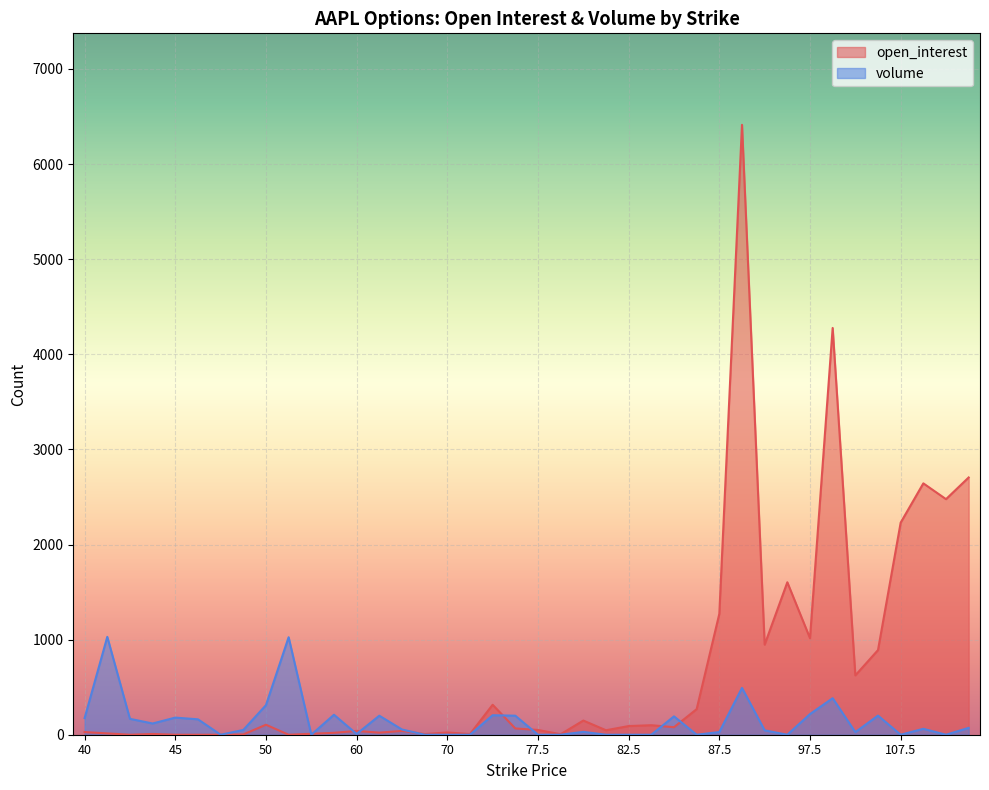

Reading left to right, what are all the values shown in this chart?

open_interest: 28	14	0	8	0	0	0	3	105	0	10	20	40	22	40	7	24	7	315	66	50	5	149	47	91	100	79	269	1271	6413	947	1603	1015	4277	624	890	2230	2643	2477	2705
volume: 175	1029	167	118	180	162	0	50	311	1025	0	210	8	200	55	0	0	0	205	200	0	0	30	0	0	0	193	0	28	492	46	0	217	384	27	201	0	62	0	72